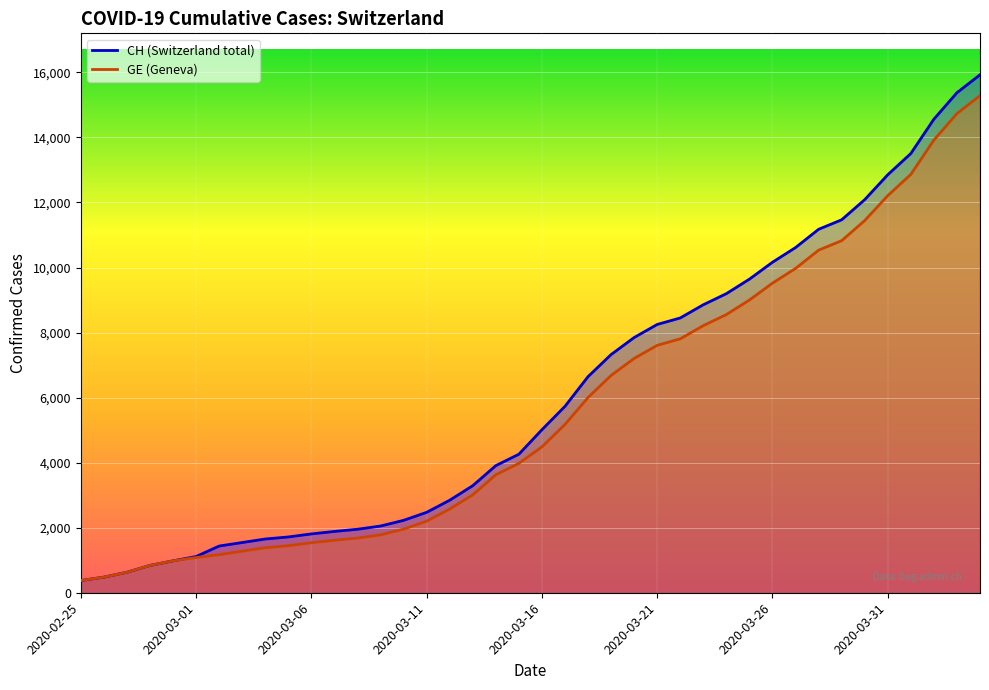

What is the difference between the highest and lowest values at 2020-03-24?

642